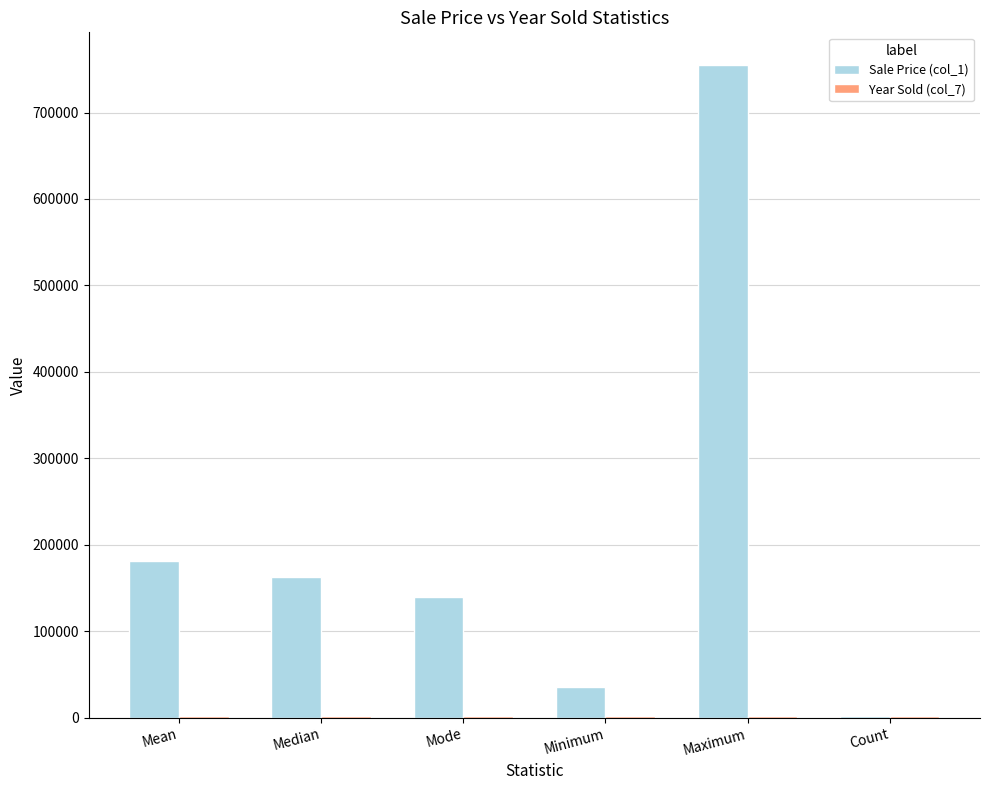

Which series changed the most between Mean and Median?

Sale Price (col_1)